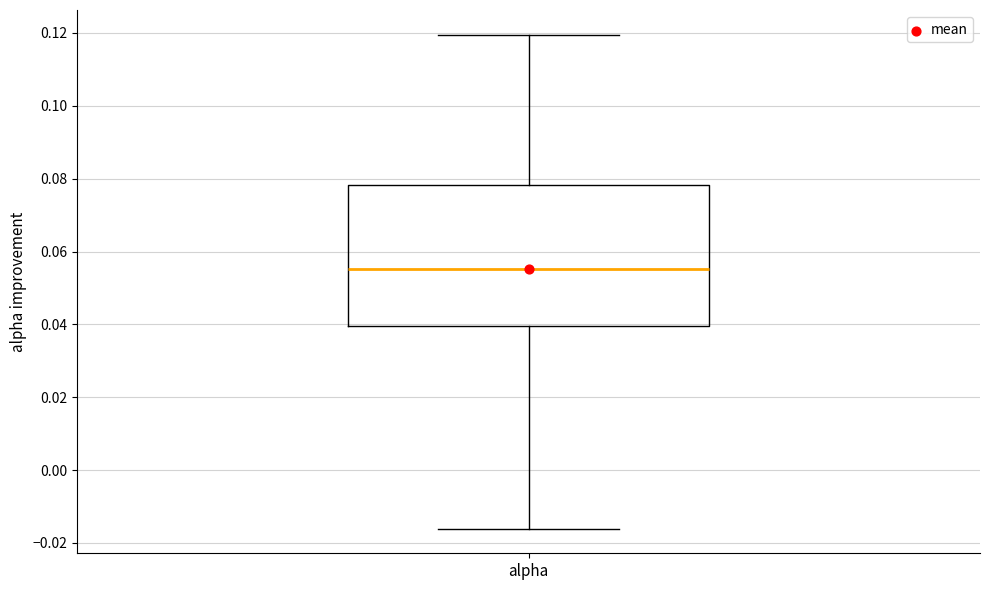

Where does the median line of the box for alpha sit on the y-axis? The values are not printed on the chart, so give them approximately, as read against the axis.

0.056